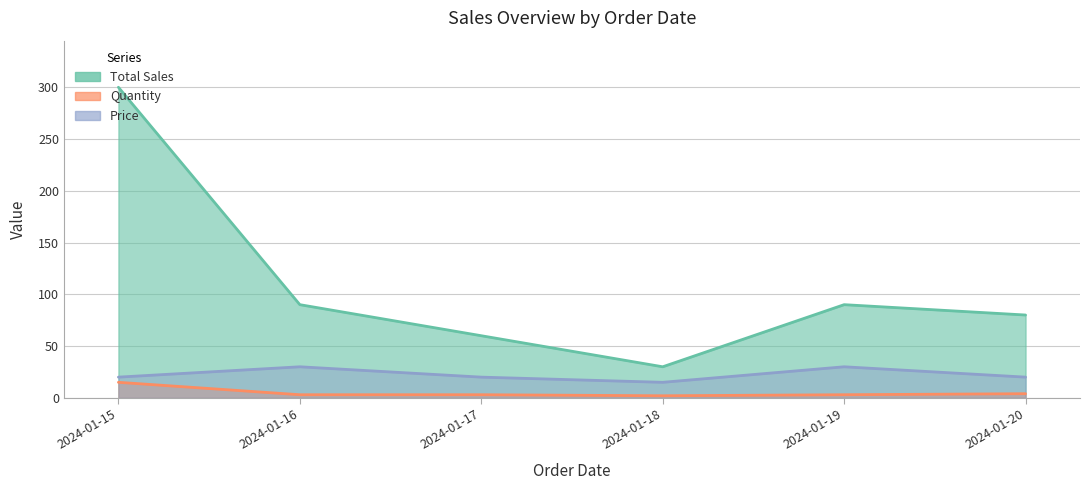

What is the difference between the maximum and minimum values in the Total Sales series?

270